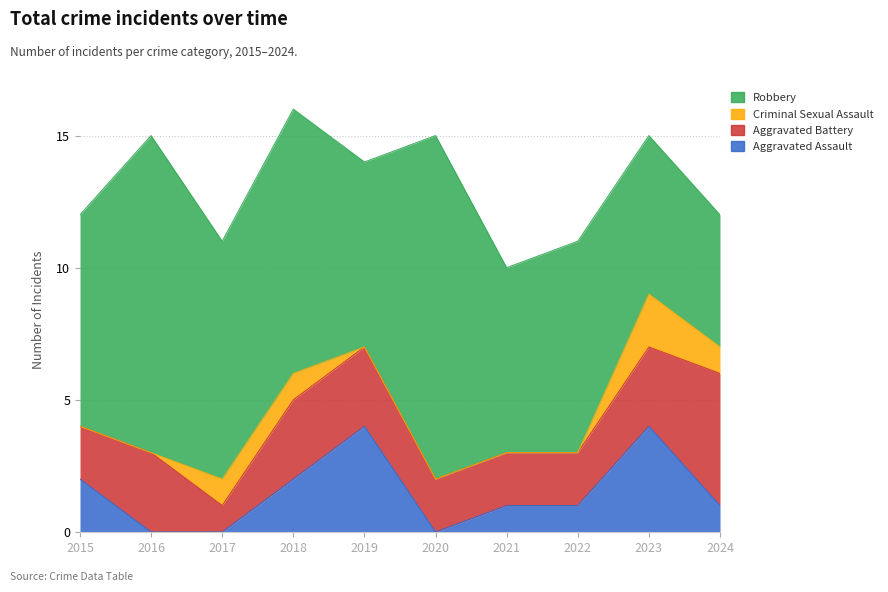

What is the value of the Aggravated Assault point at the 1st from the left?

2